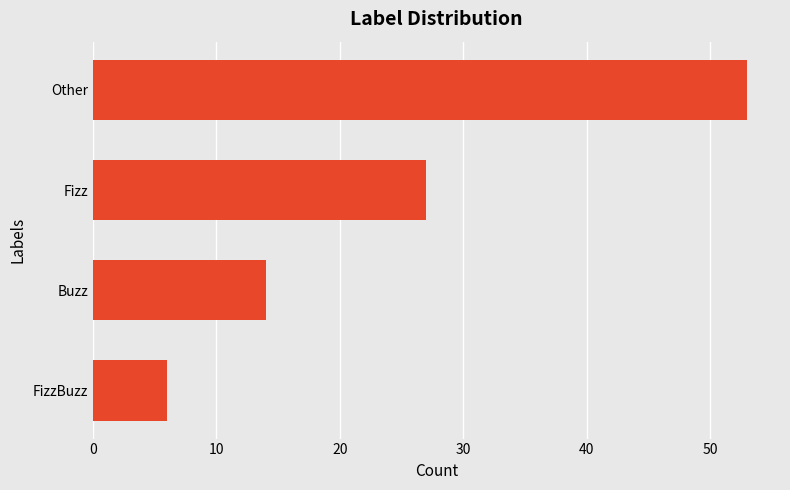

Reading bottom to top, transcribe all the data shown in this chart.

6	14	27	53